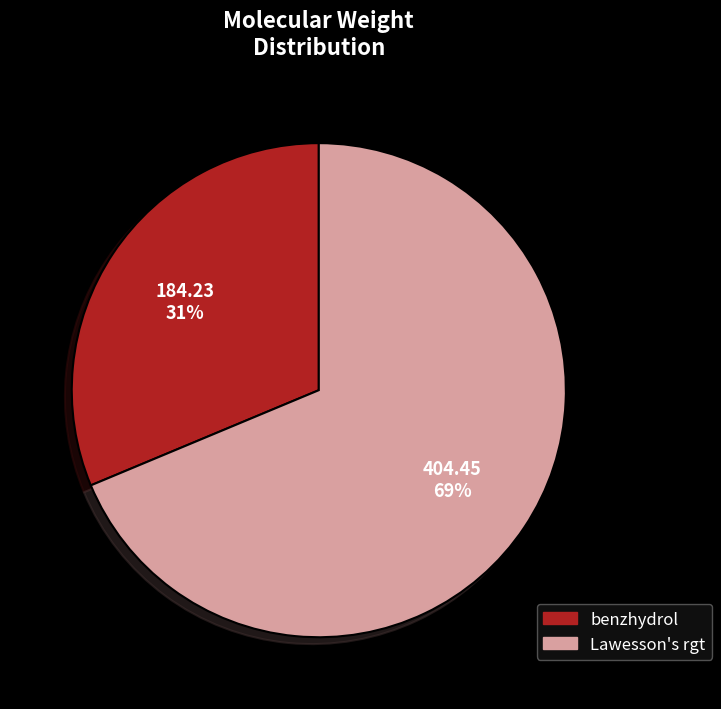

Between benzhydrol and Lawesson's rgt, which is larger?

Lawesson's rgt